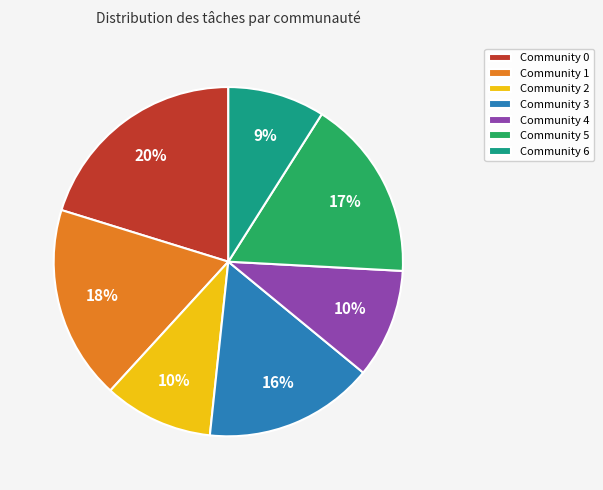

Is it true that Community 5 is 30% of the pie?

False